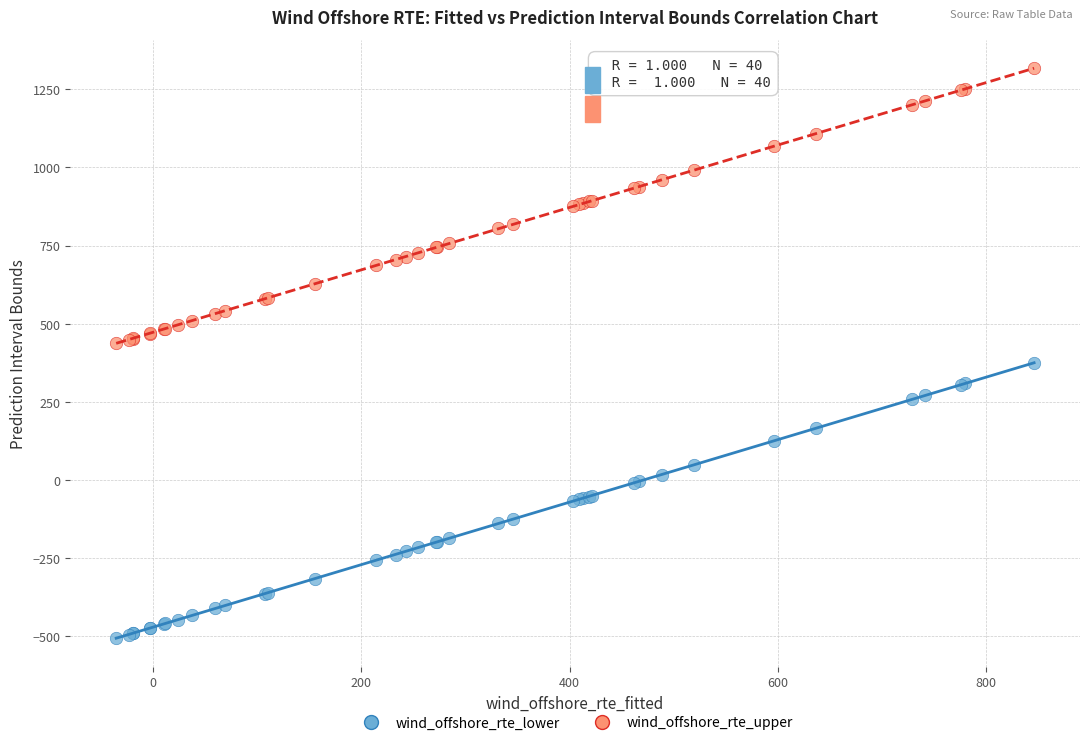

Which series reaches the minimum Y coordinate?

wind_offshore_rte_lower